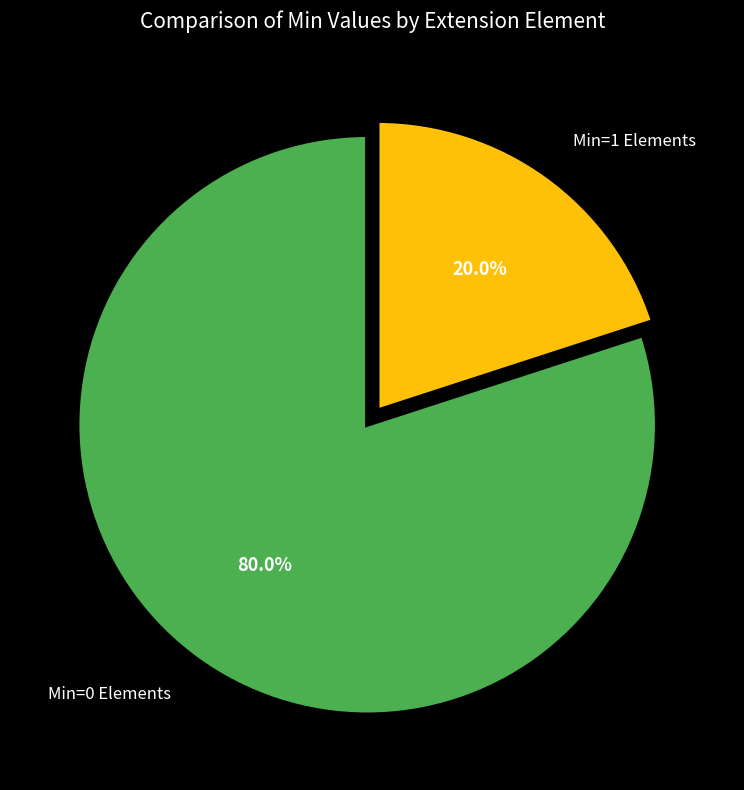

Combined, what portion of the pie is Min=0 Elements and Min=1 Elements?

100.0%